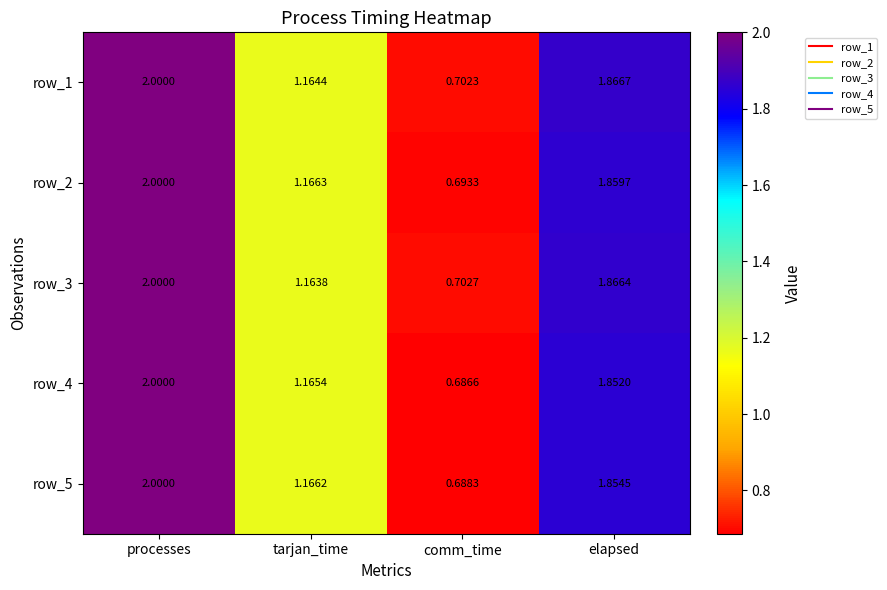

At which category is the sum across all series the highest?

processes